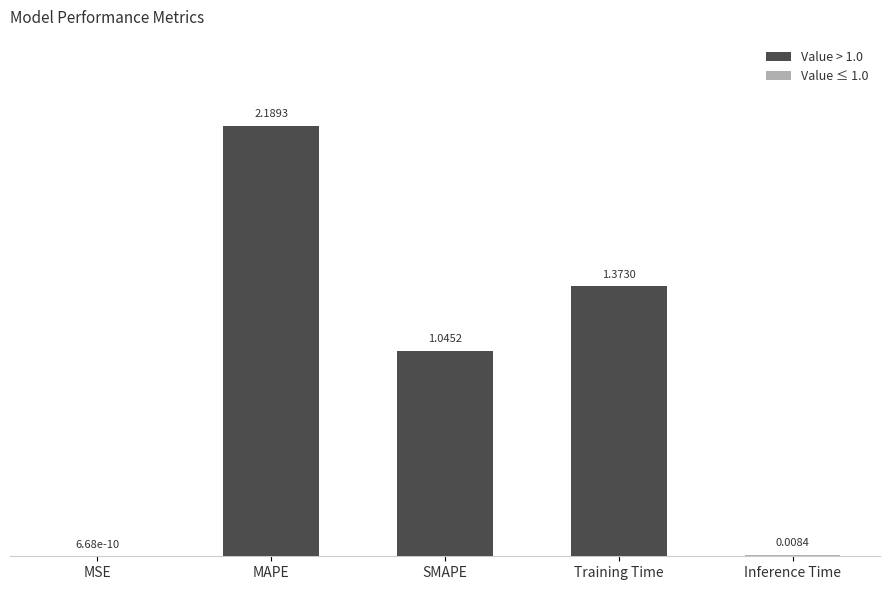

At which label does the data first exceed 1?

MAPE